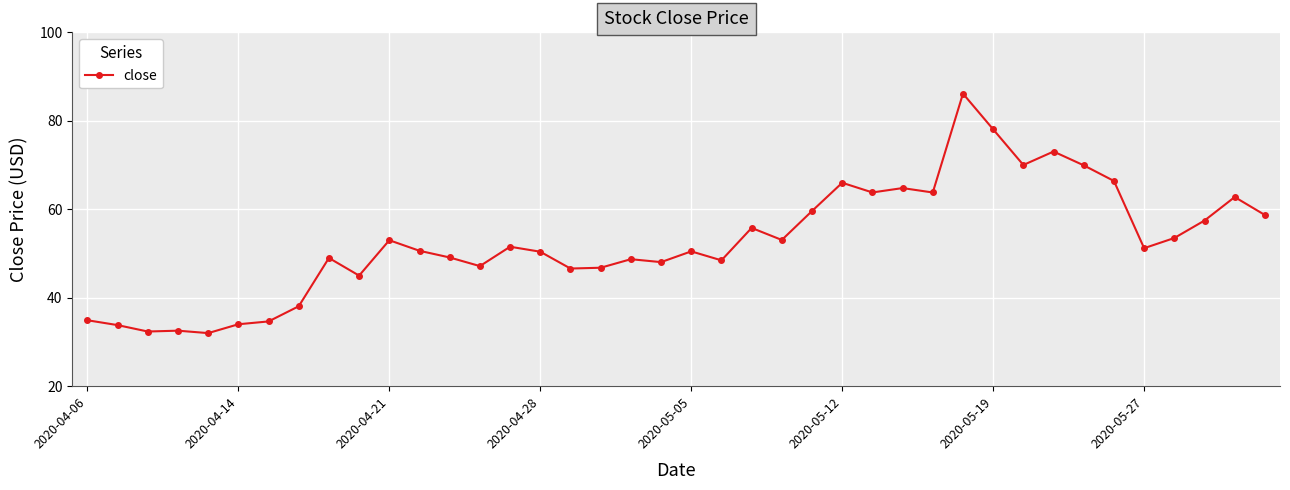

True or false: there are more than 1 points higher than both neighbors.

True